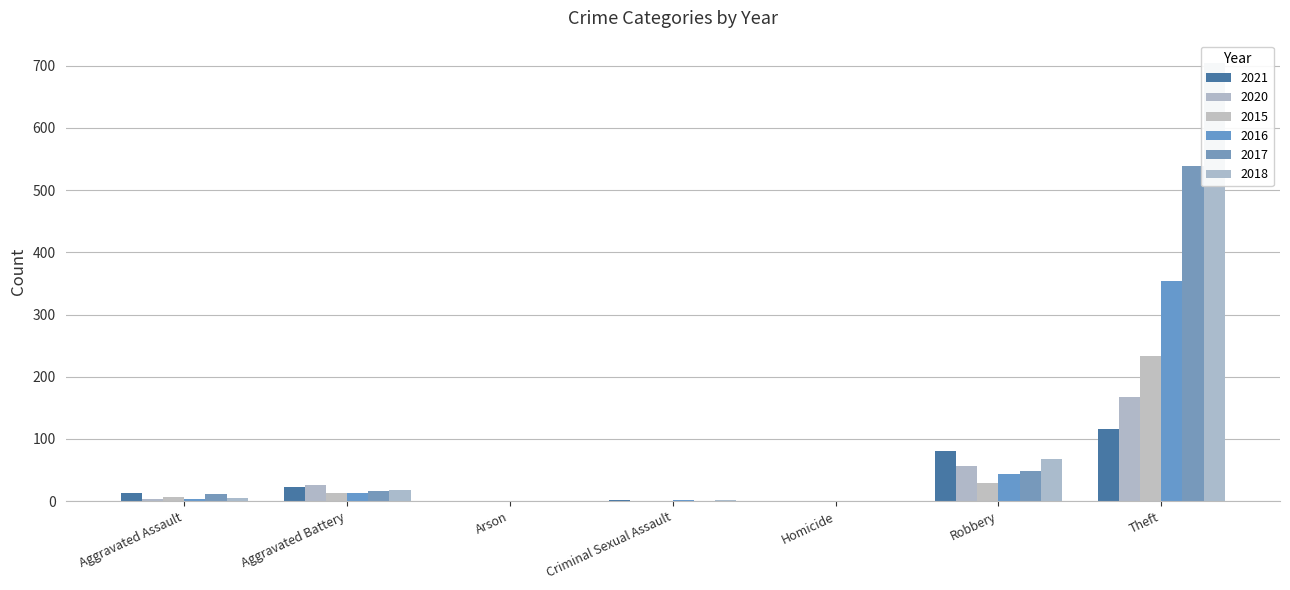

What is the average value of the 2015 series?

40